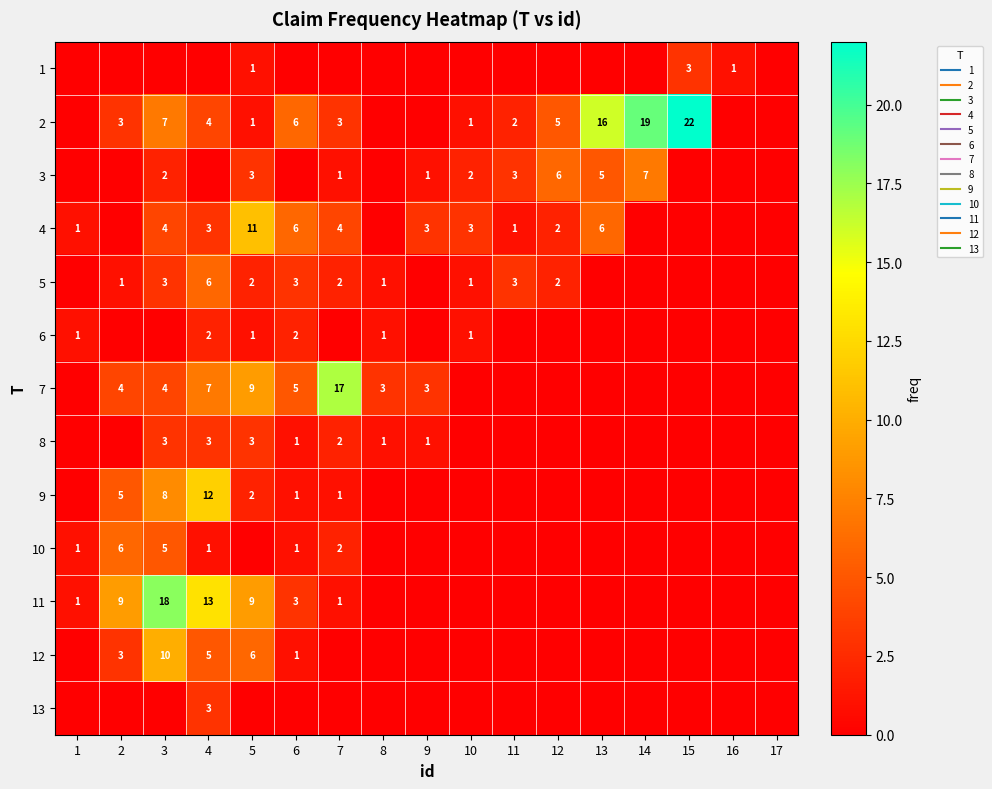

The value of 7 at 7 is 17. True or false?

True